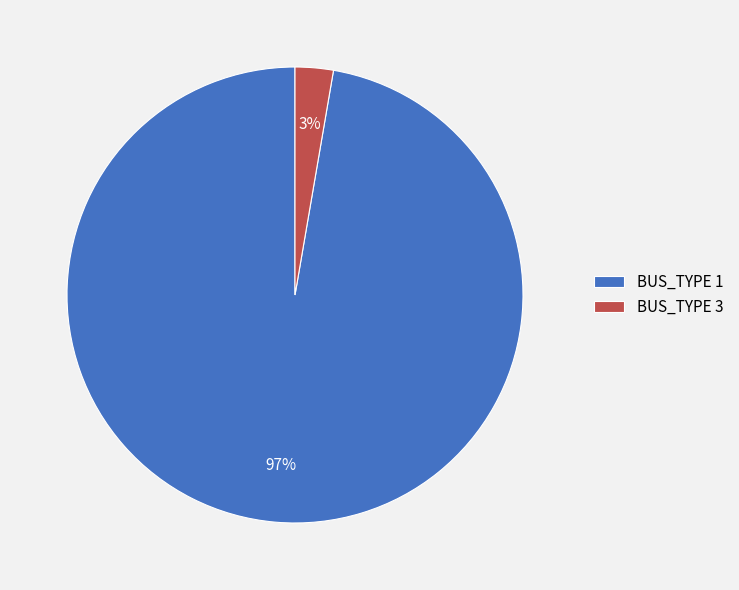

What percentage is the BUS_TYPE 3 slice, to the nearest percent?

3%